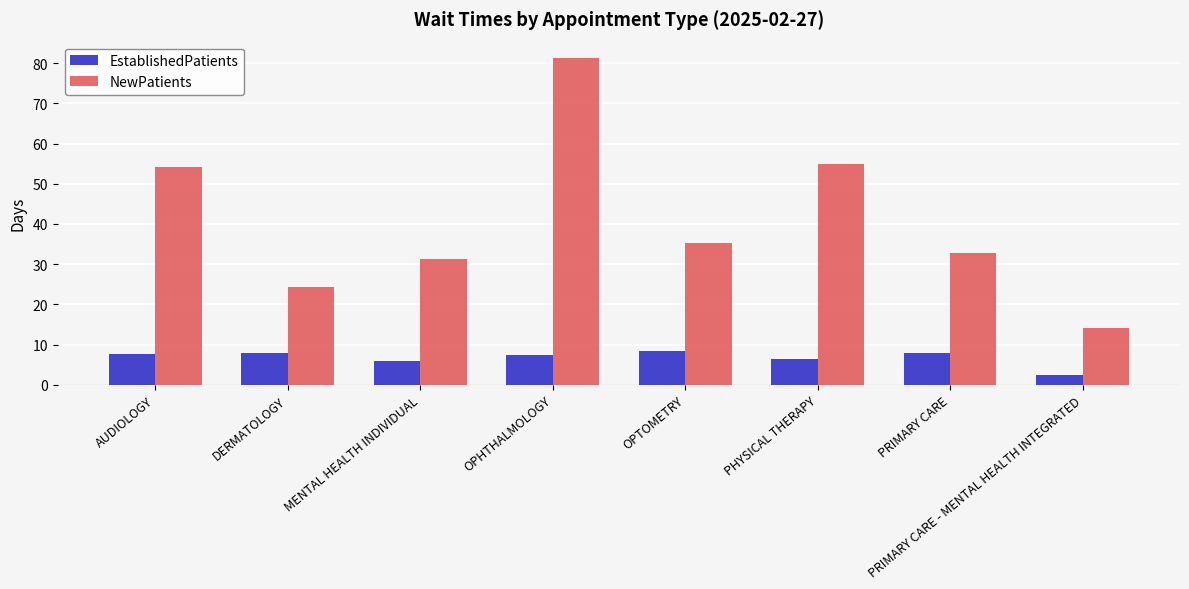

What is the minimum value shown in the chart?

2.5